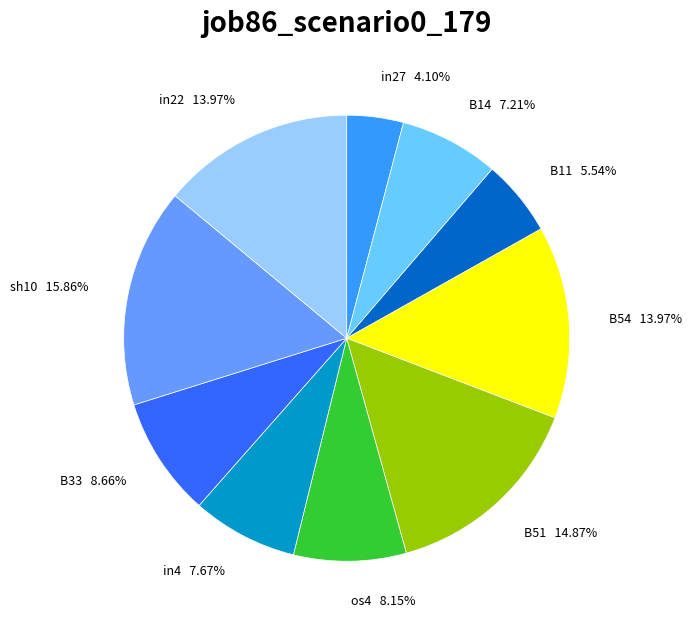

Which category has the smallest portion of the pie?

in27